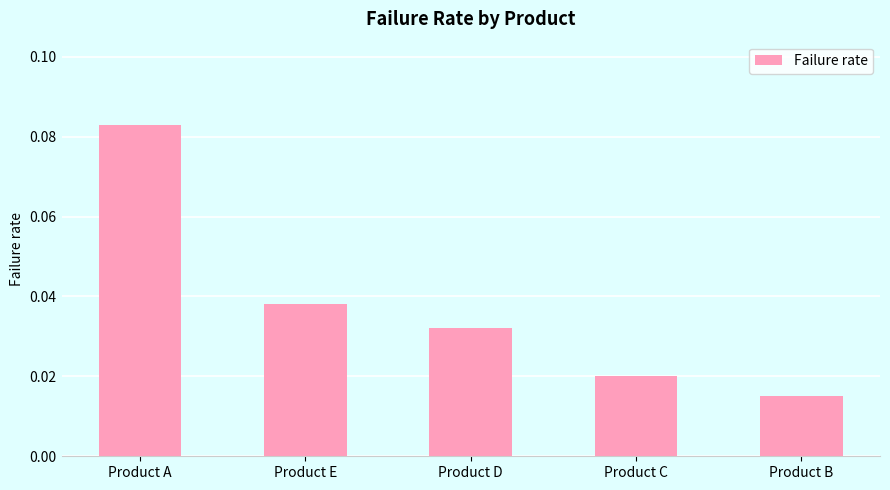

Rank the categories by value from highest to lowest.

Product A, Product E, Product D, Product C, Product B